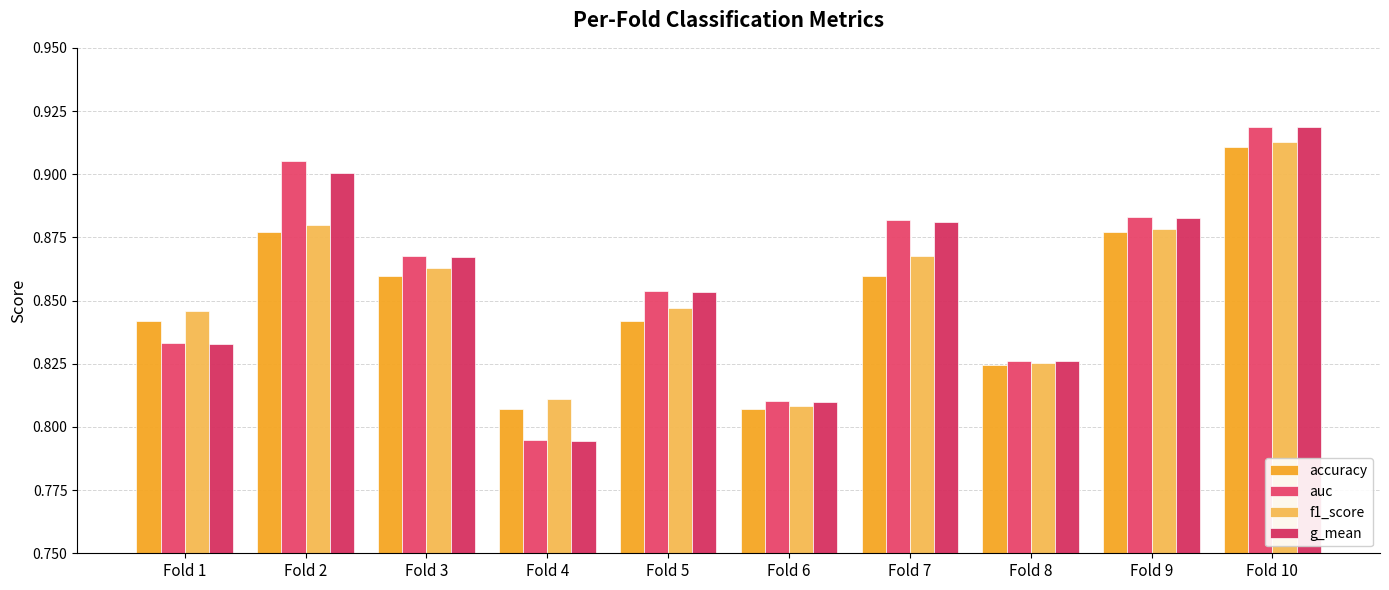

At which category is the sum across all series the highest?

Fold 10